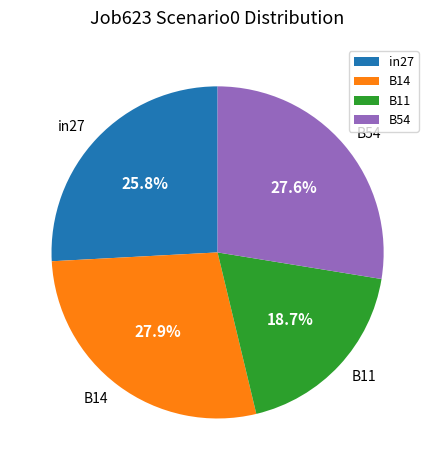

To the nearest percent, what is the difference between the largest and smallest slice percentages?

9%